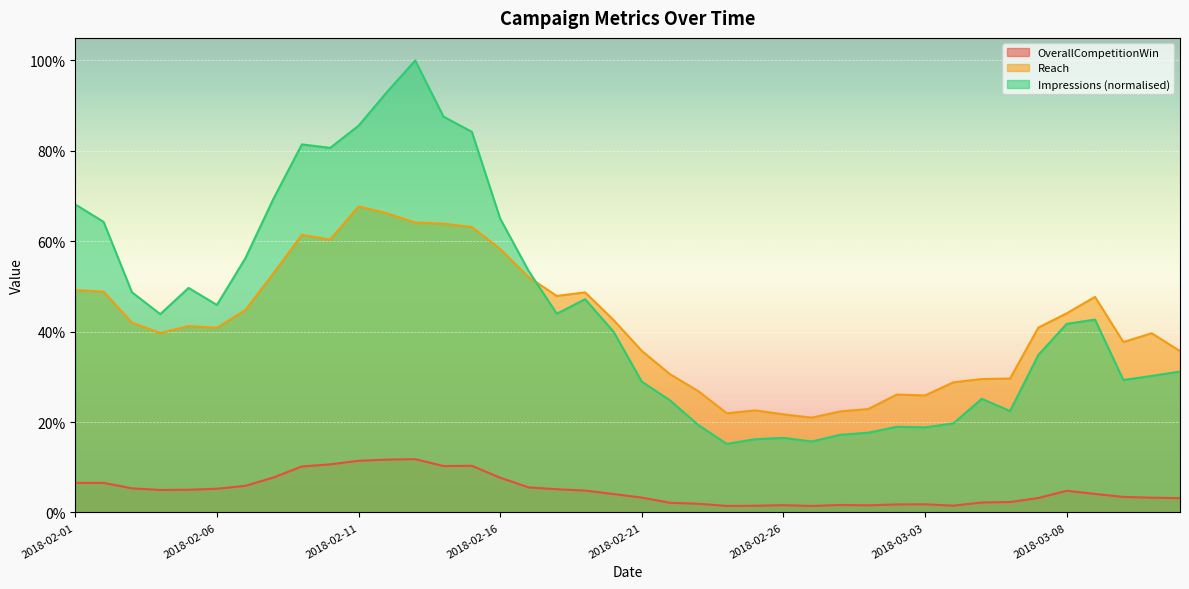

At which label does OverallCompetitionWin reach its peak?

2018-02-13